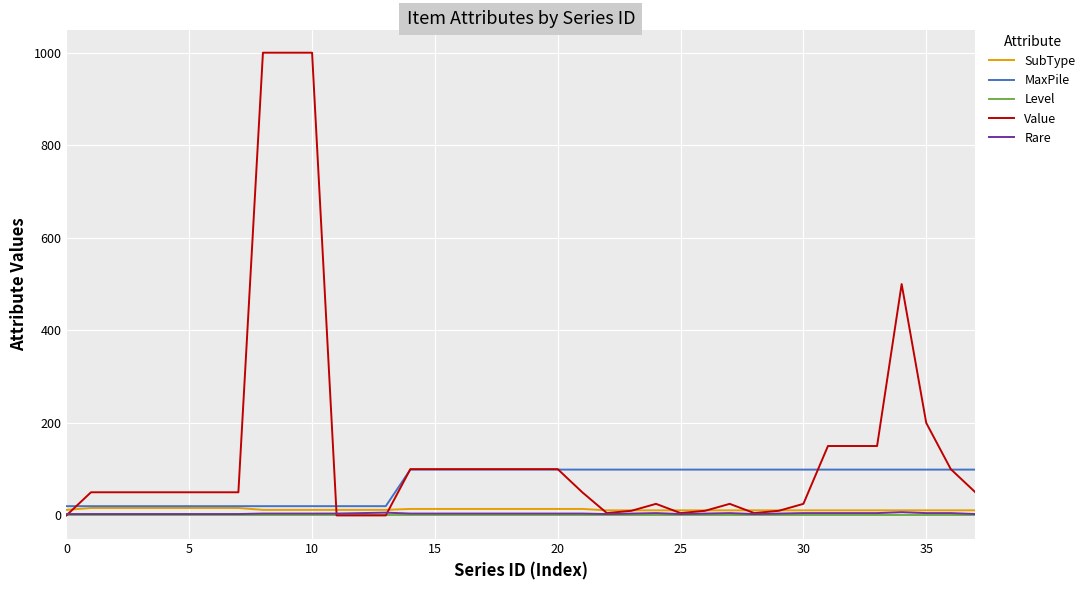

How many series are shown in this chart?

5